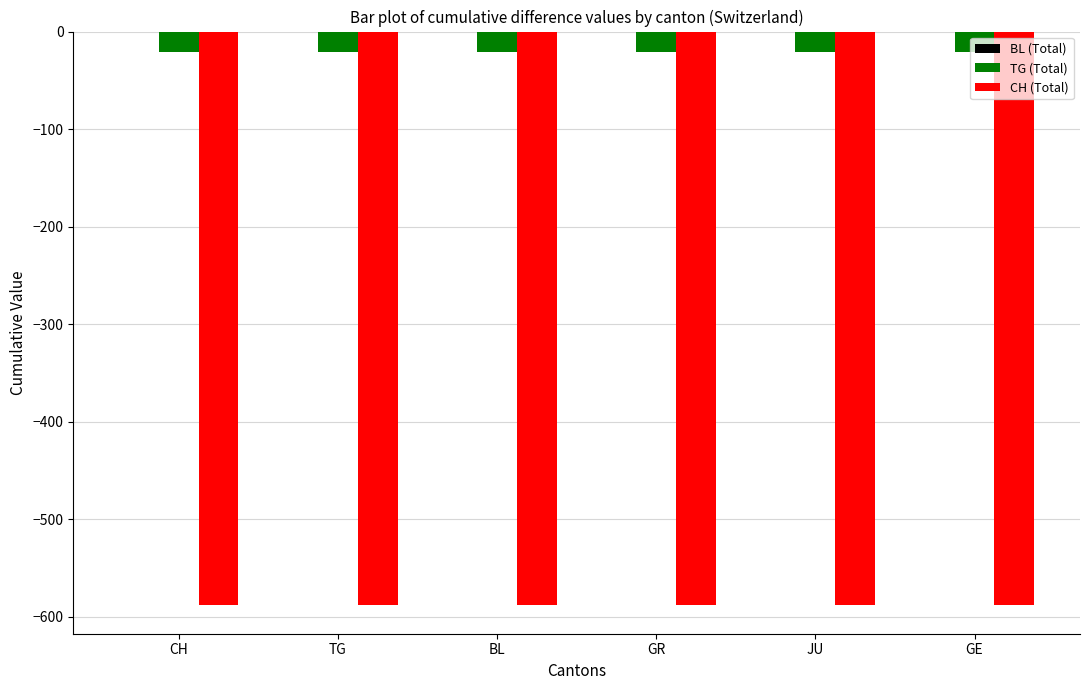

What is the difference between the highest and lowest values at CH?

567